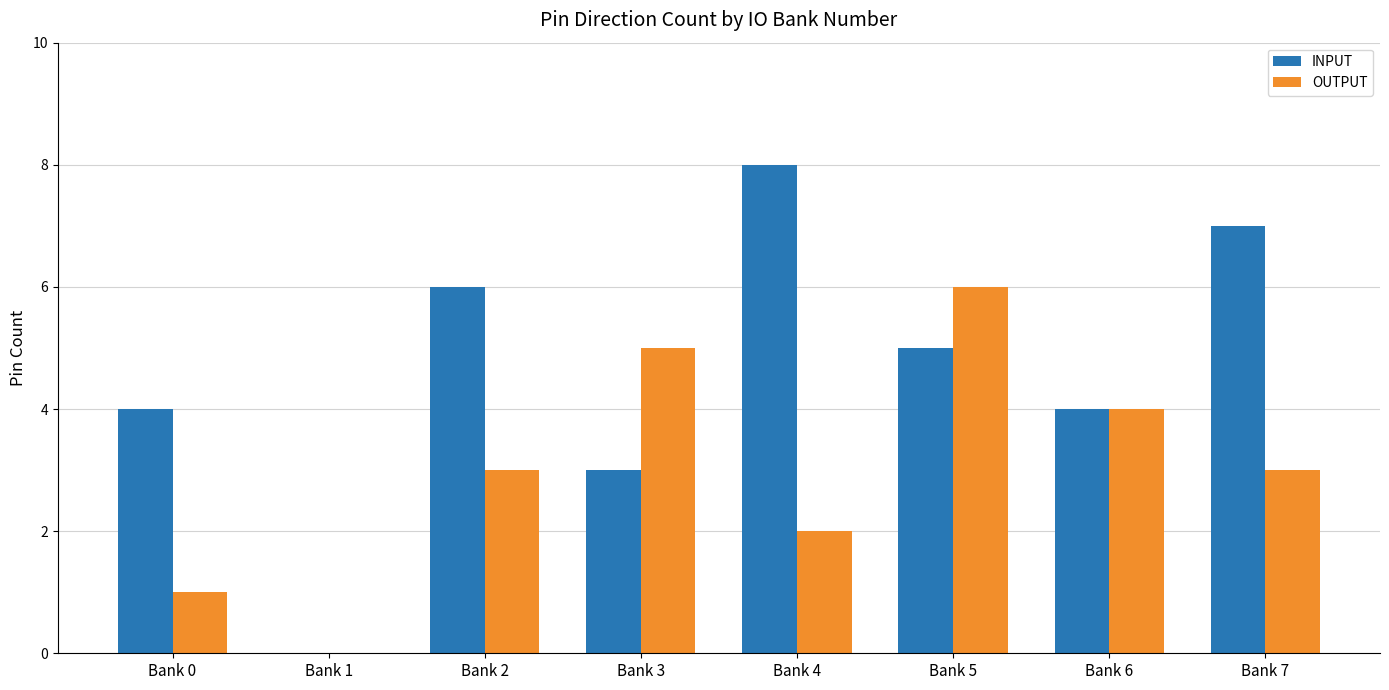

At which label does OUTPUT reach its peak?

Bank 5